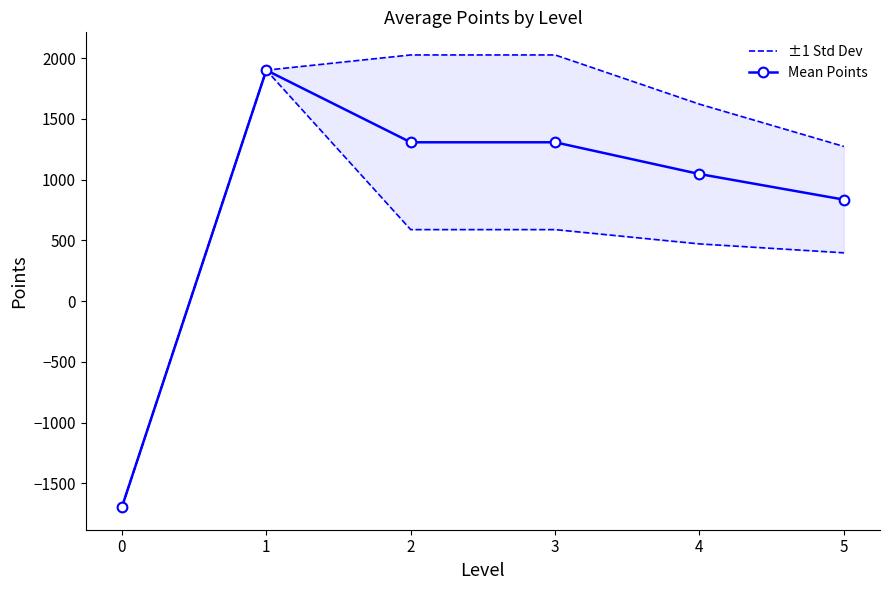

Between 1 and 3, which is larger?

3